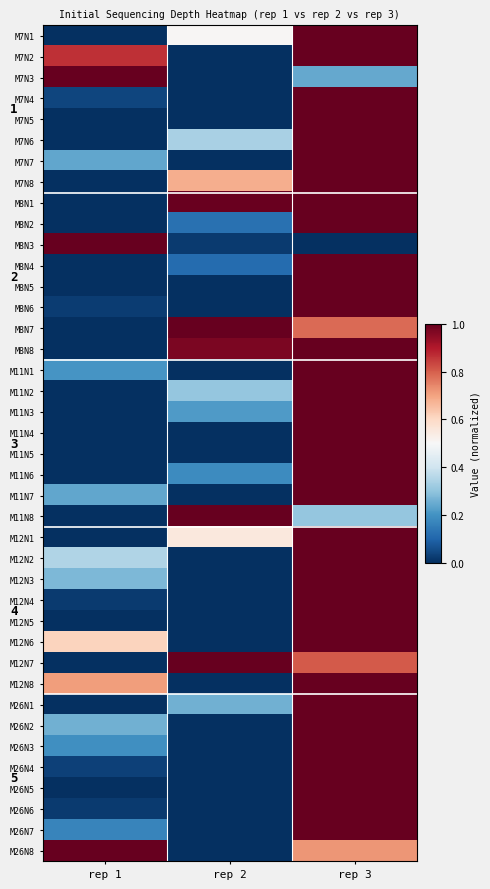

What is the sum of the M7N7 values at rep 3 and rep 2?

1.0